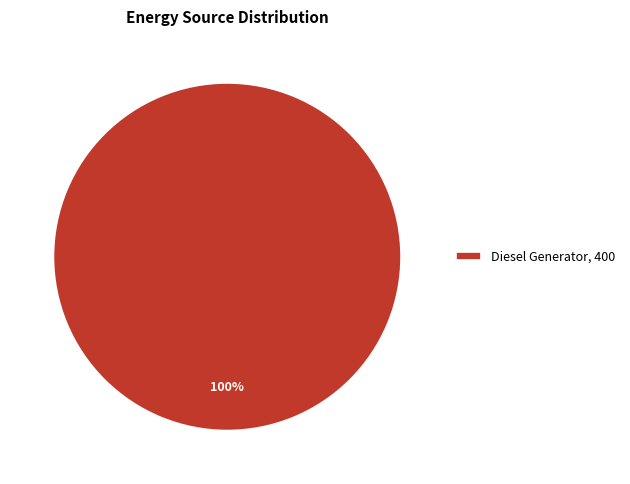

What is the majority slice?

Diesel Generator, 400